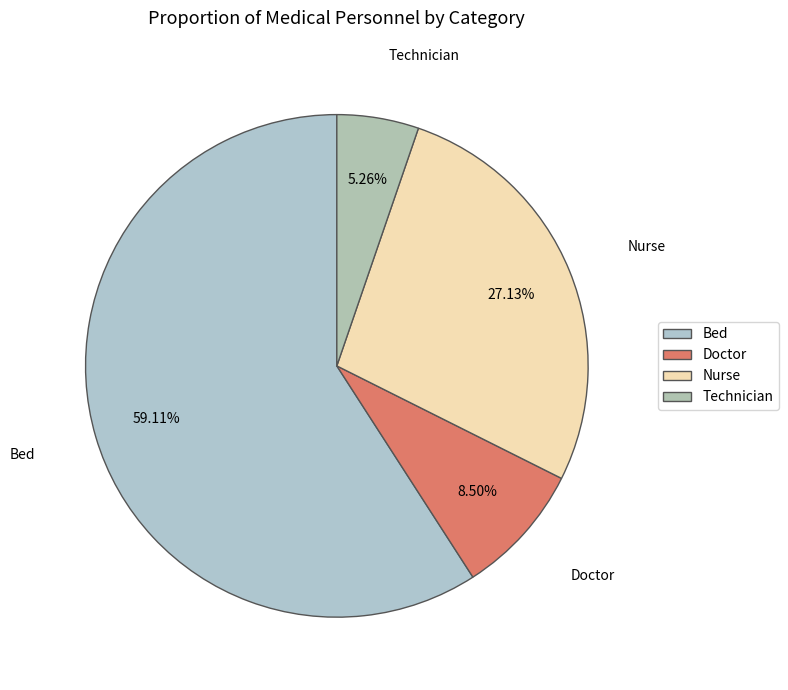

Rank the categories by value from lowest to highest.

Technician, Doctor, Nurse, Bed